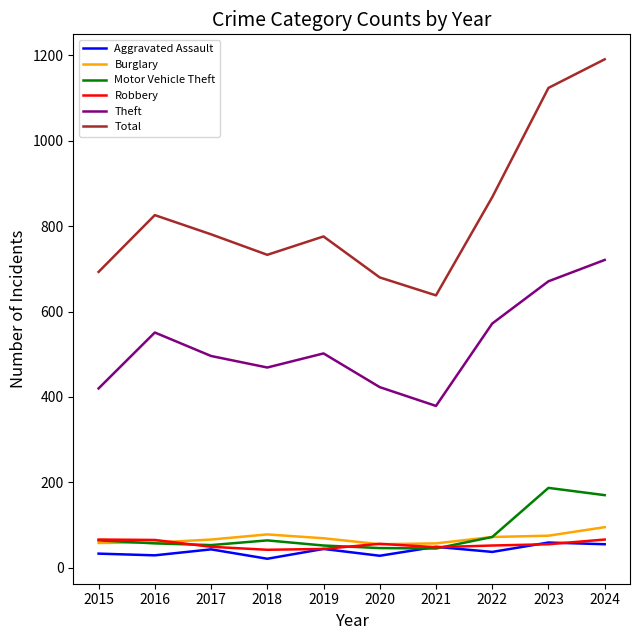

What are all the series names shown in the legend?

Aggravated Assault, Burglary, Motor Vehicle Theft, Robbery, Theft, Total